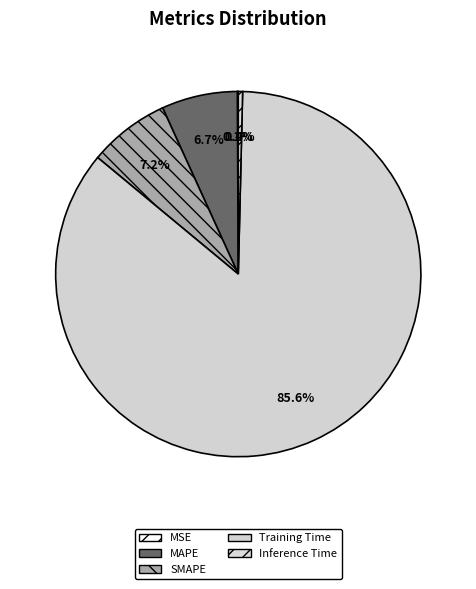

To the nearest percent, what is the combined percentage of SMAPE and Training Time?

93%